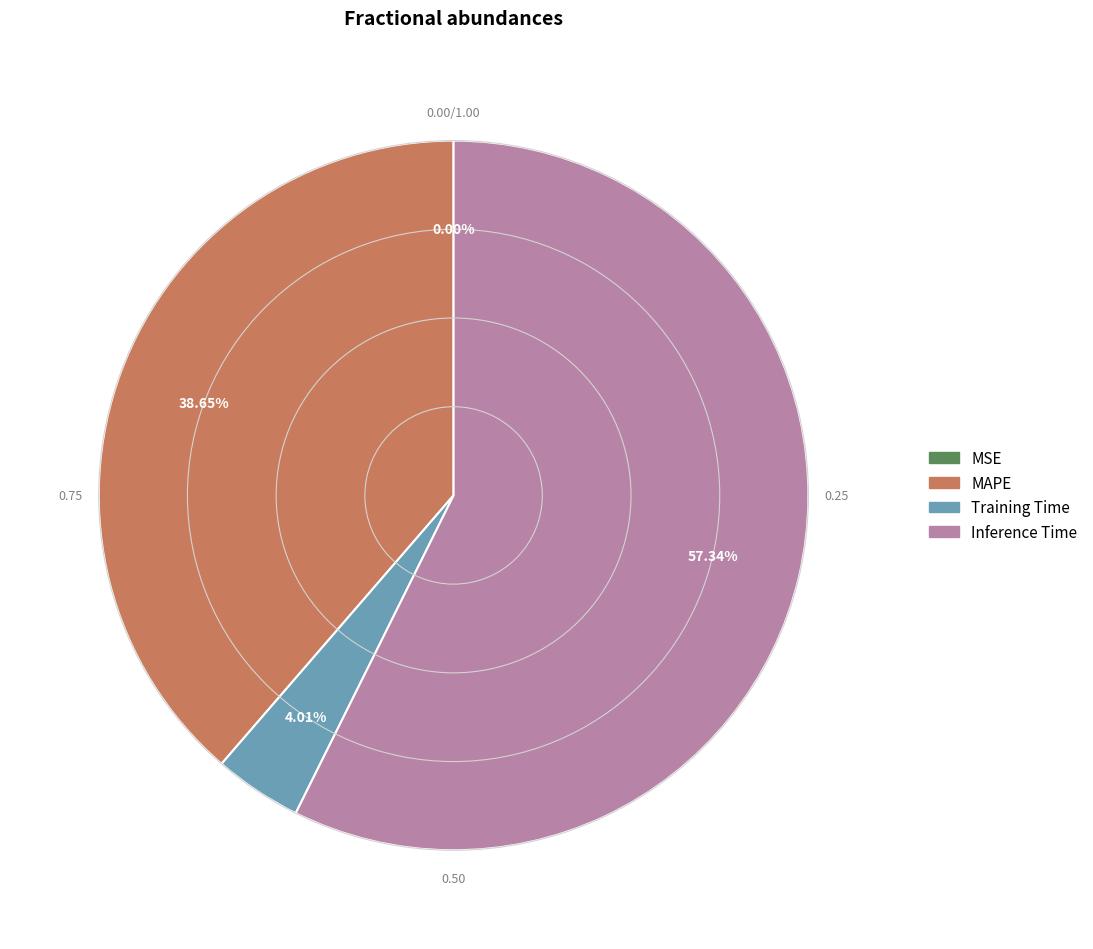

Is there any slice that represents more than half of the pie?

Yes